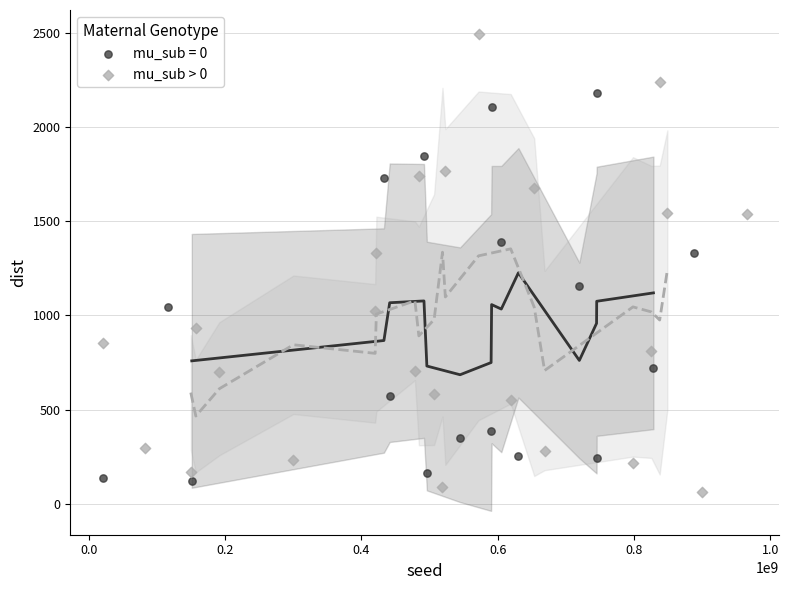

Which series reaches the maximum Y coordinate?

mu_sub > 0